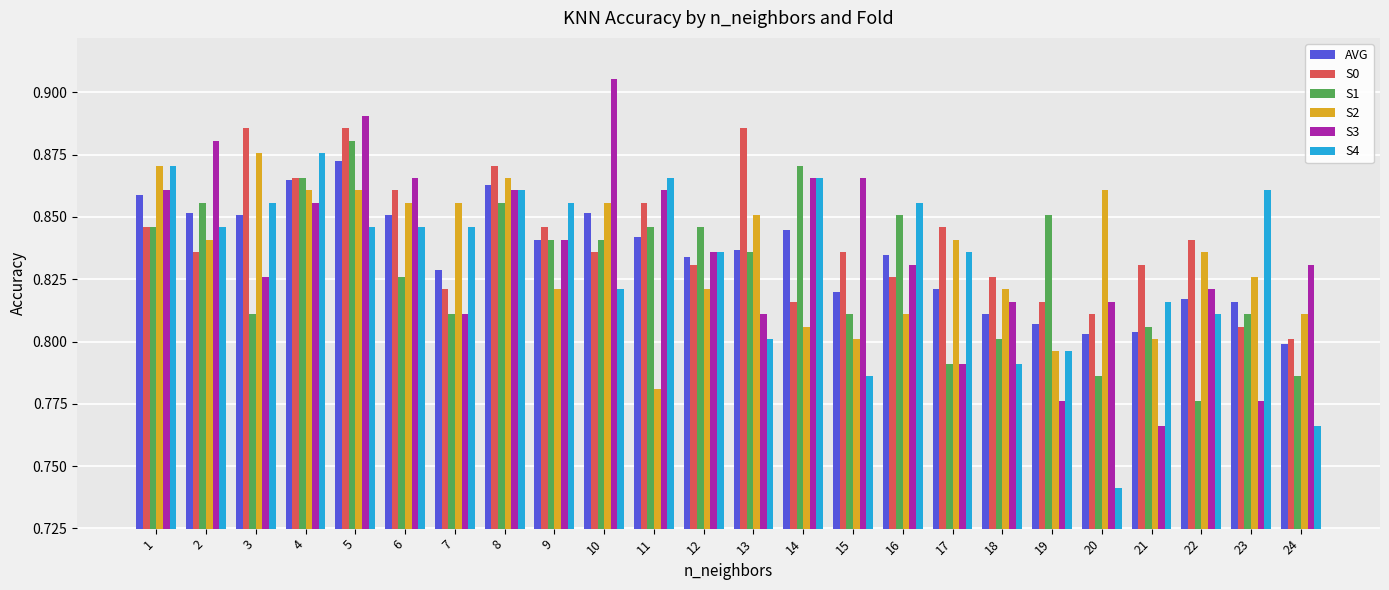

At 20, list the series in order from largest to smallest.

S2, S3, S0, AVG, S1, S4